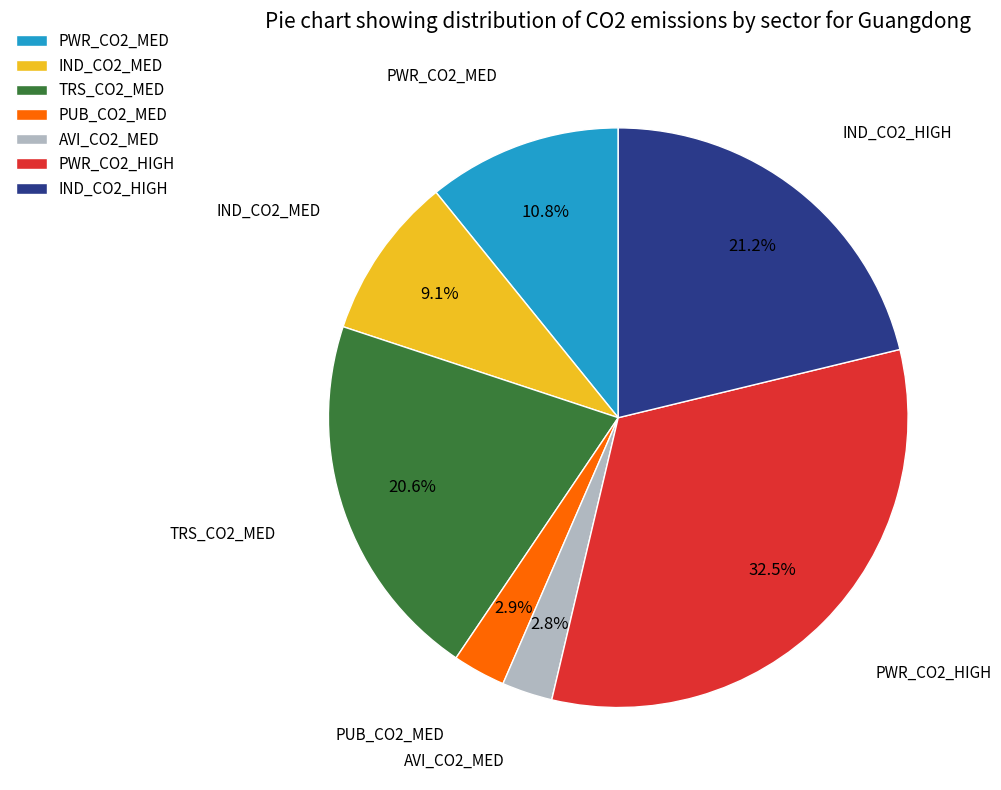

Does TRS_CO2_MED represent more than half of the total?

No